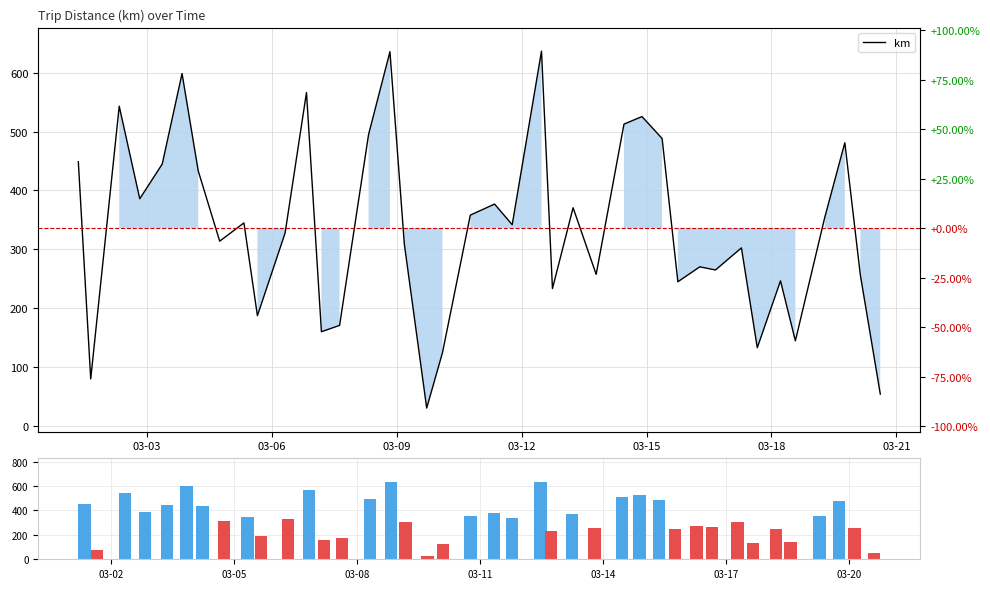

How many values in the km series exceed 341?

20